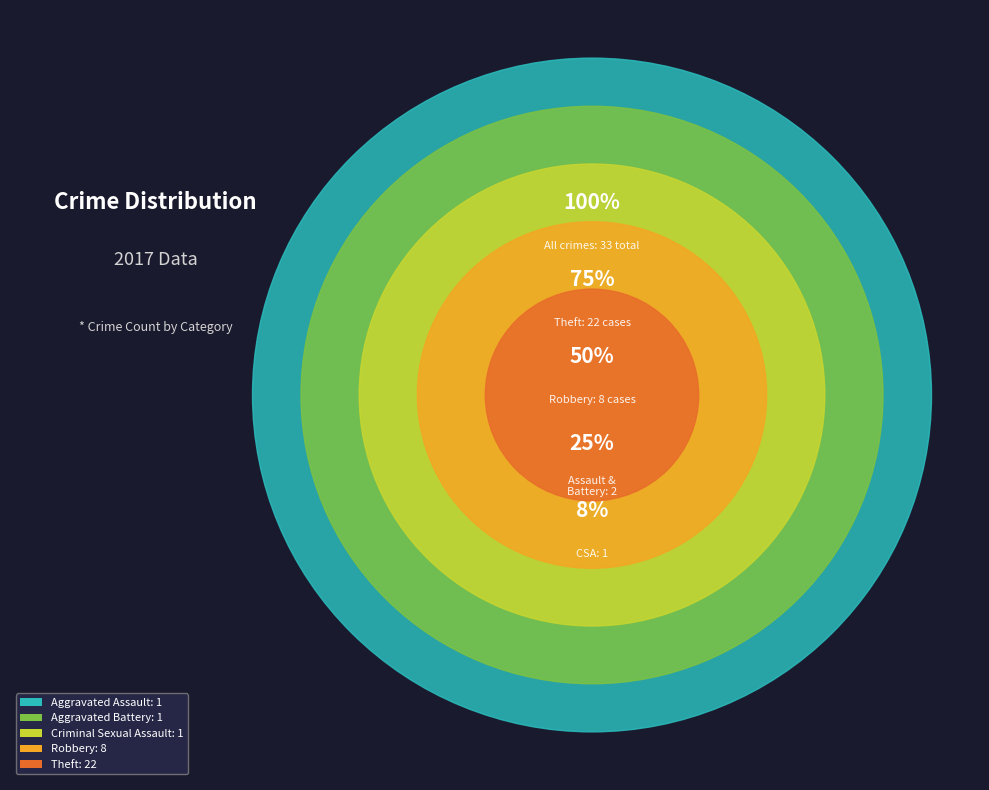

What is the smallest slice in the pie chart?

Aggravated Assault